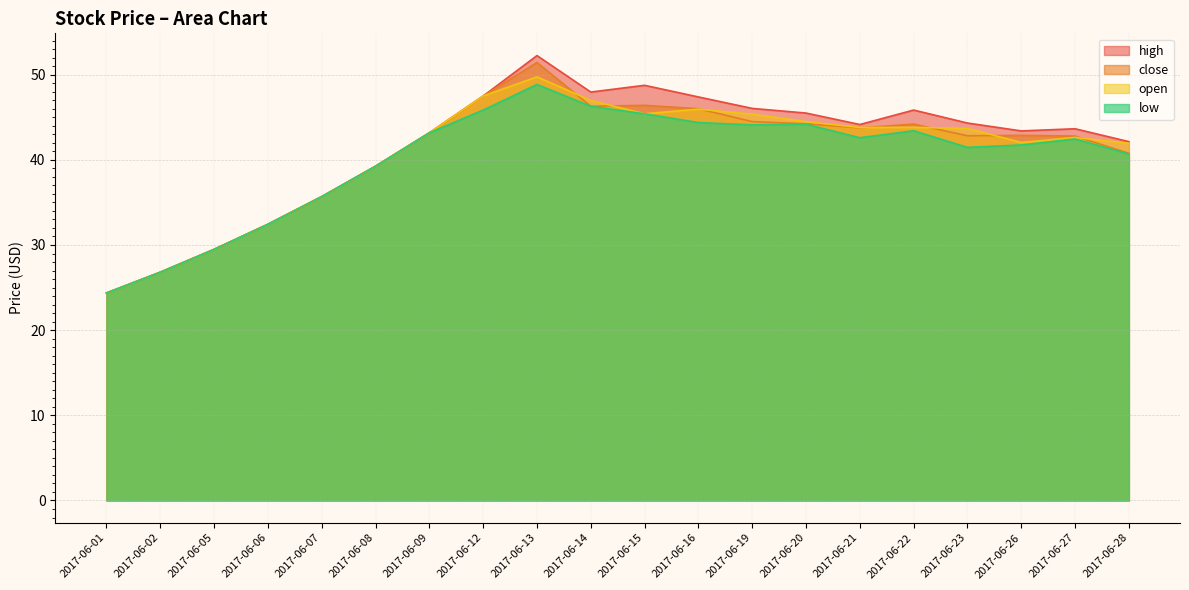

Which series has the largest total across all categories?

high